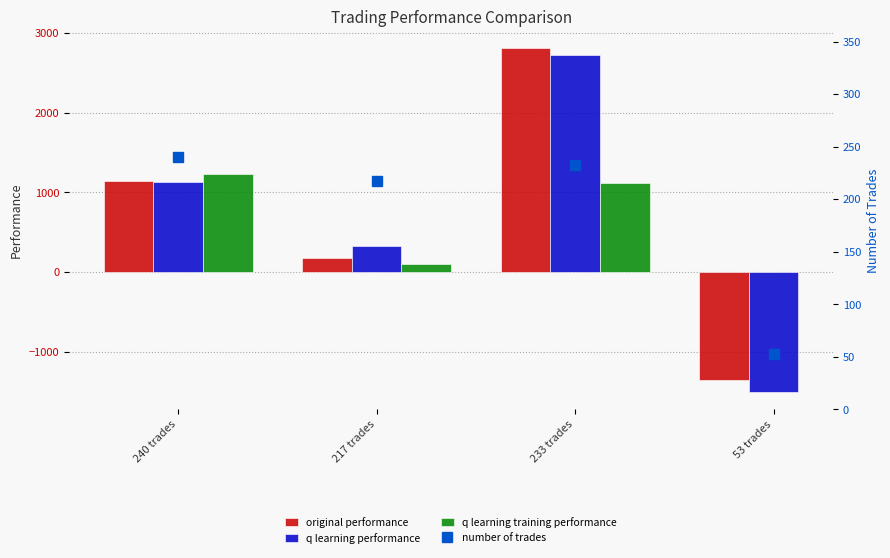

How many distinct data groups are displayed?

4